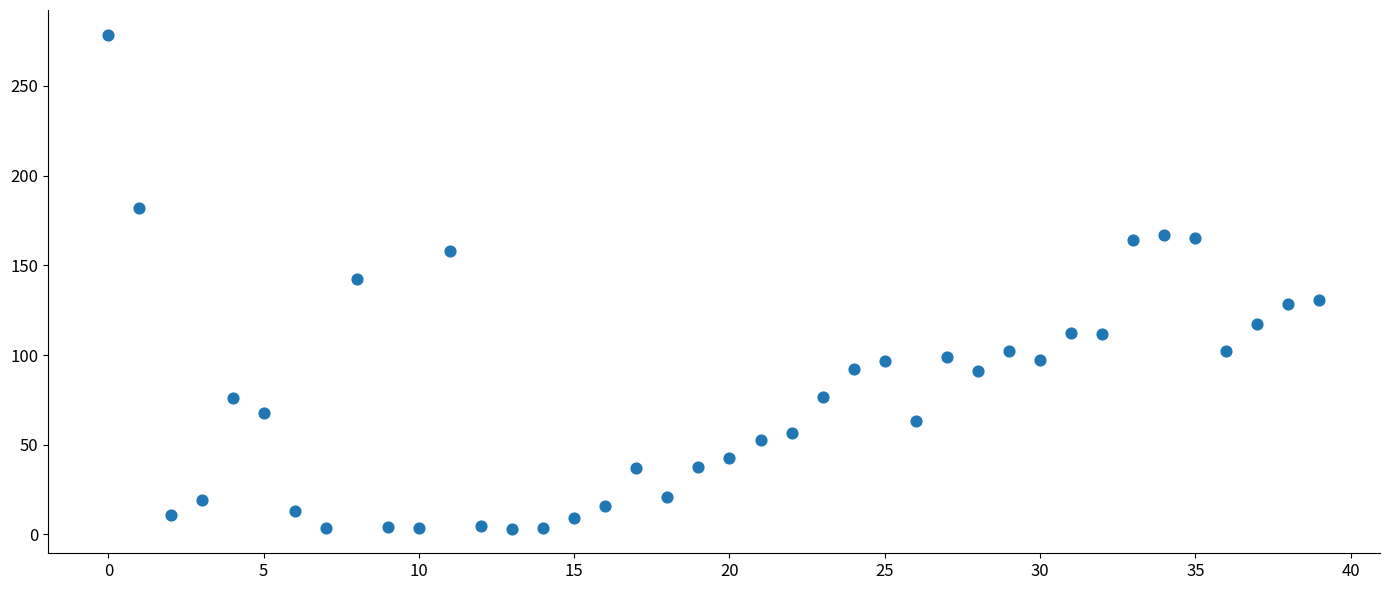

Count the number of points in this scatter plot.

40